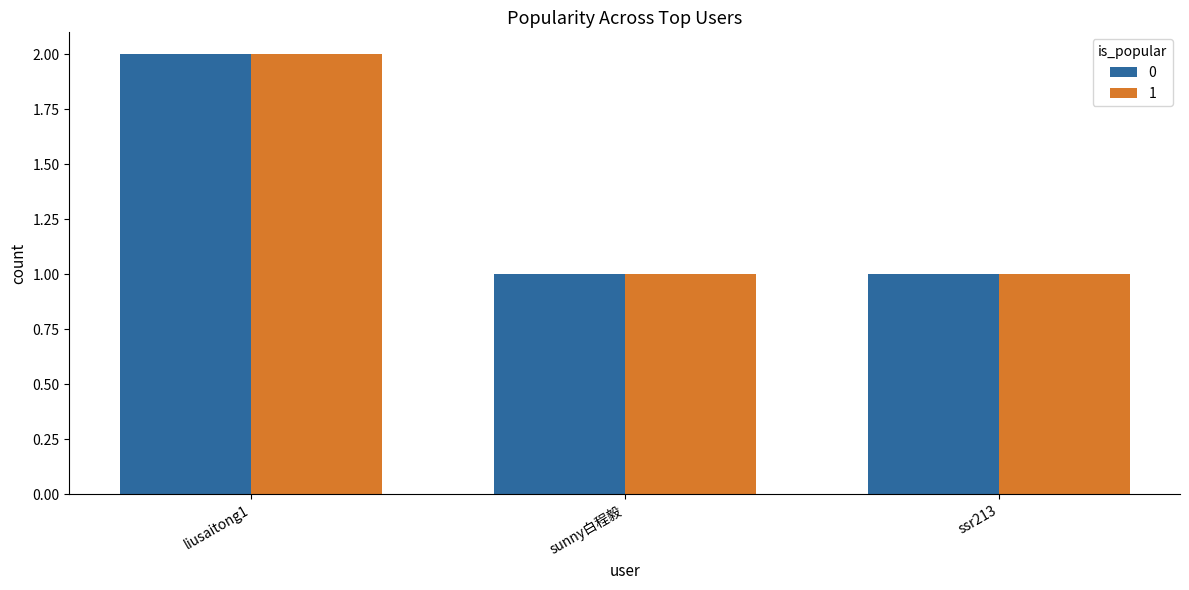

What is the minimum value for 1?

1